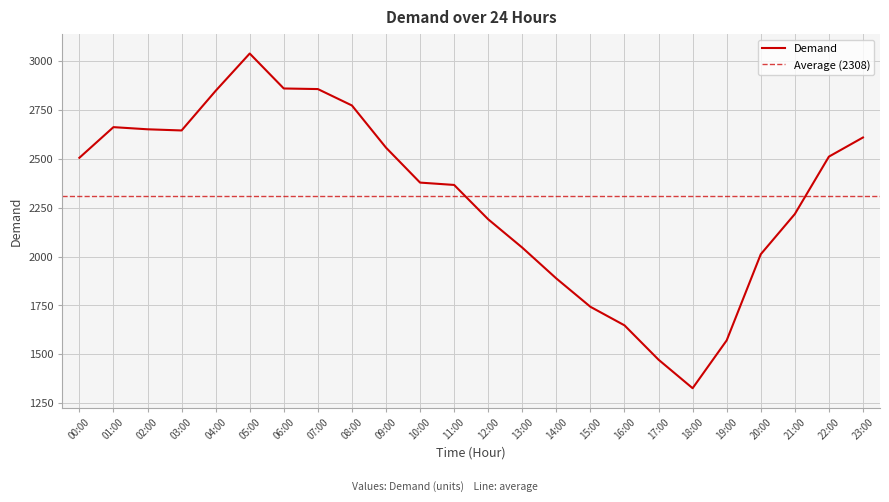

The Demand series shows 4261 at 02:00. True or false?

False